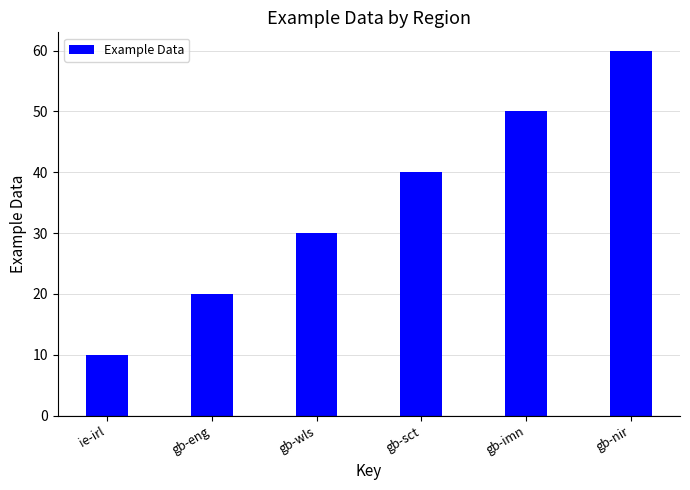

Count the number of categories in the chart.

6